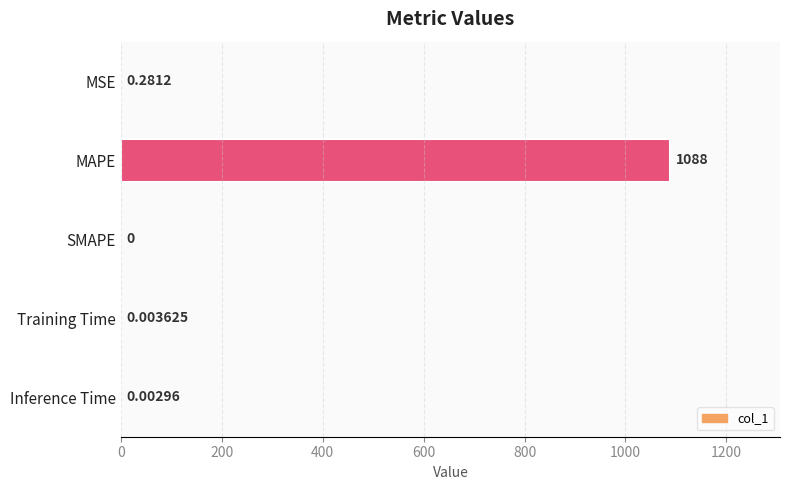

How many data points does each series have?

5